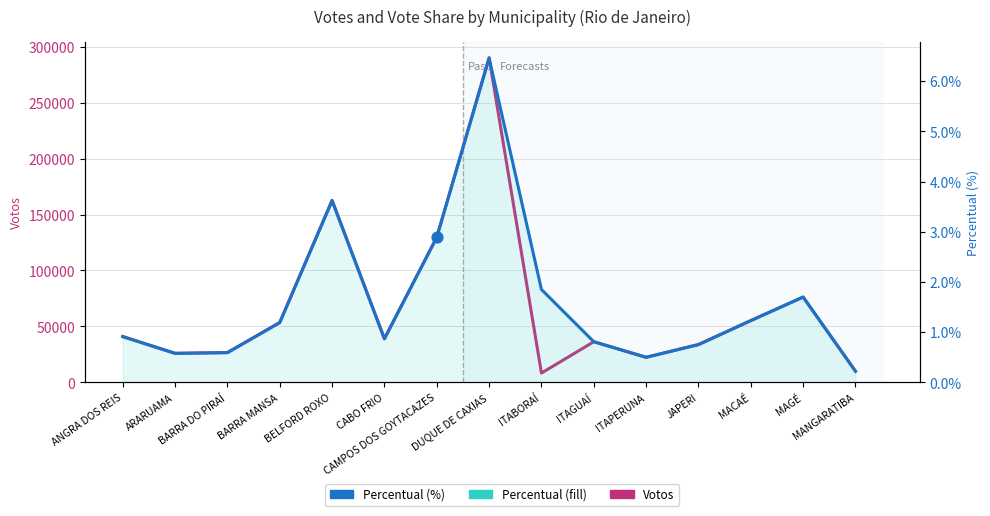

At which category is the sum across all series the highest?

DUQUE DE CAXIAS